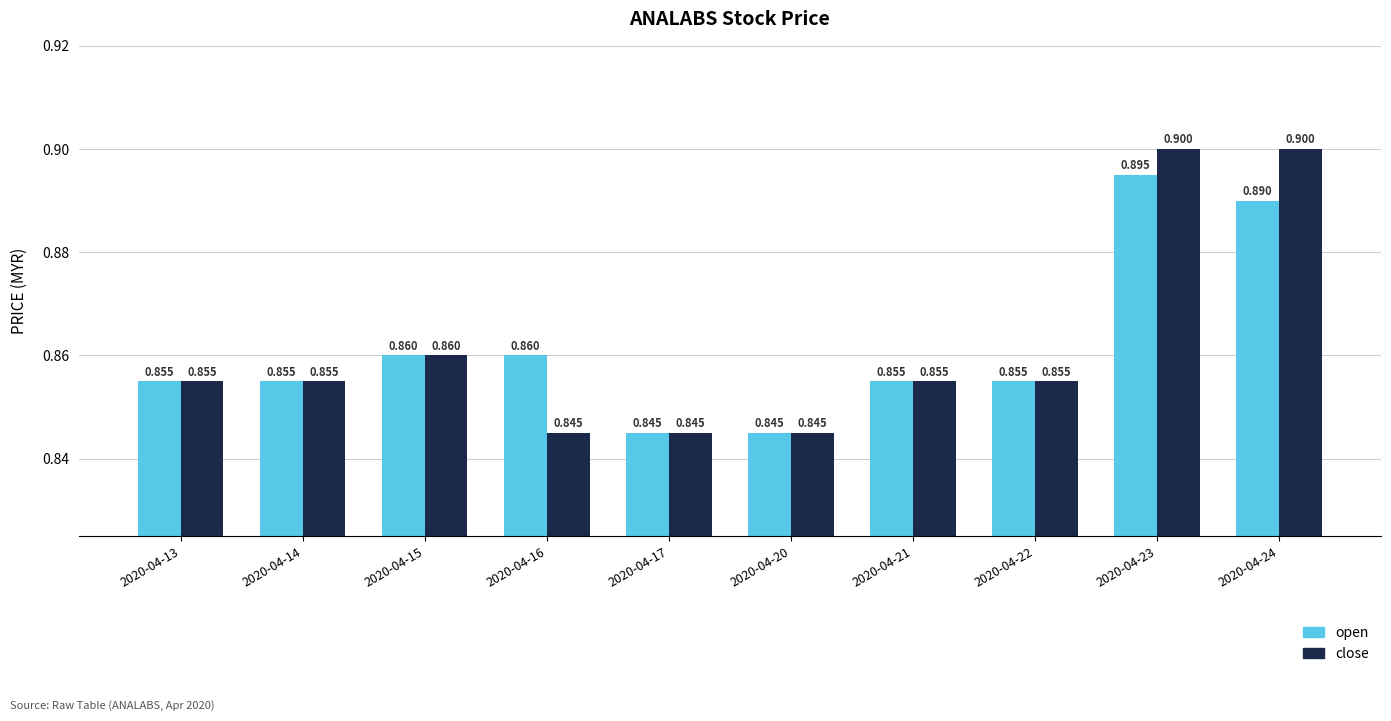

Is the value of close at 2020-04-24 greater than the value of open at 2020-04-17?

Yes